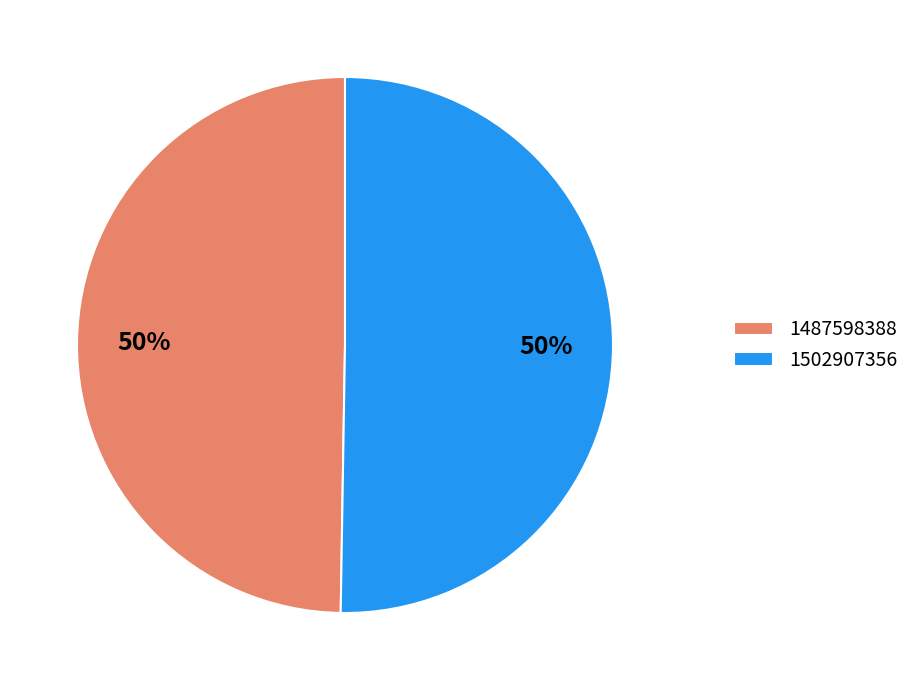

Which slice is the smallest?

1487598388